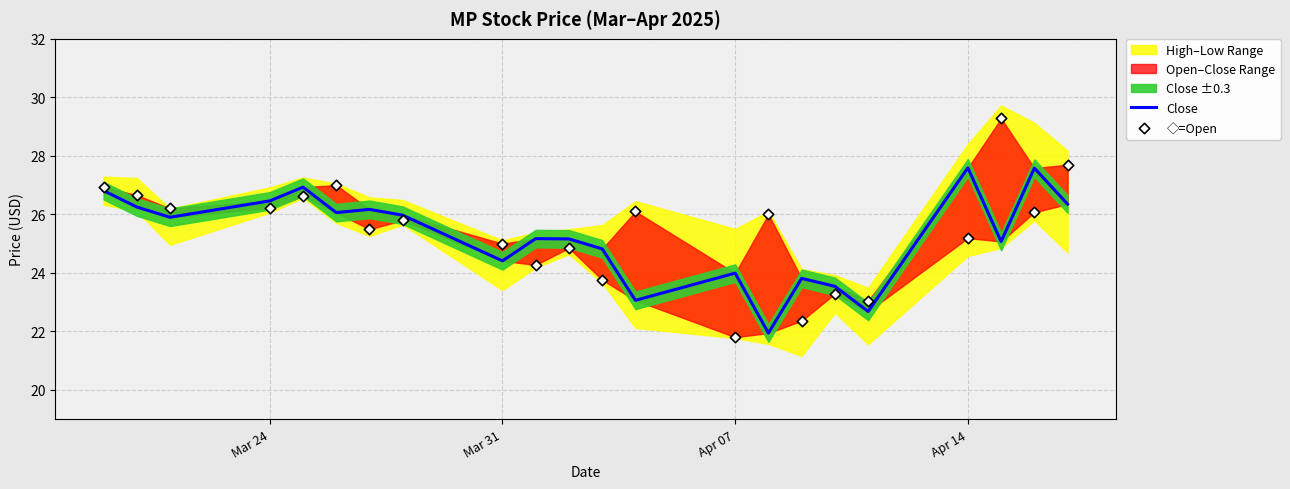

Which series has the largest total across all categories?

◇=Open